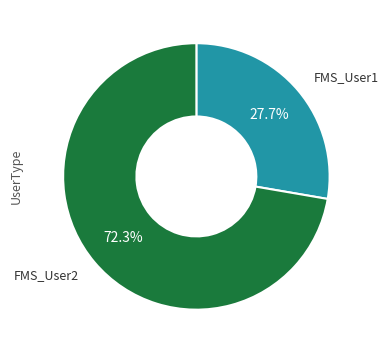

Is there any slice that represents more than half of the pie?

Yes